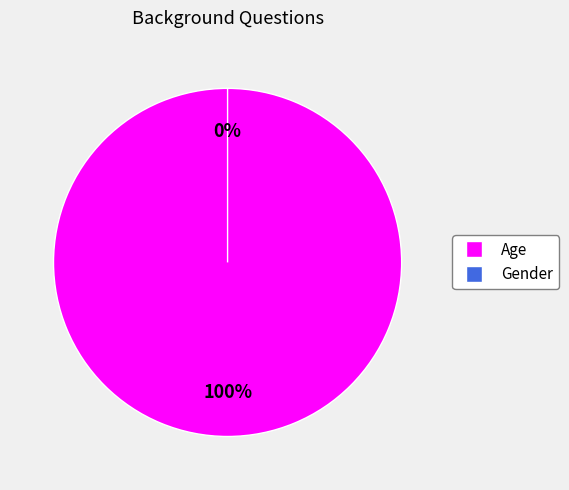

Count the number of slices in the pie.

2